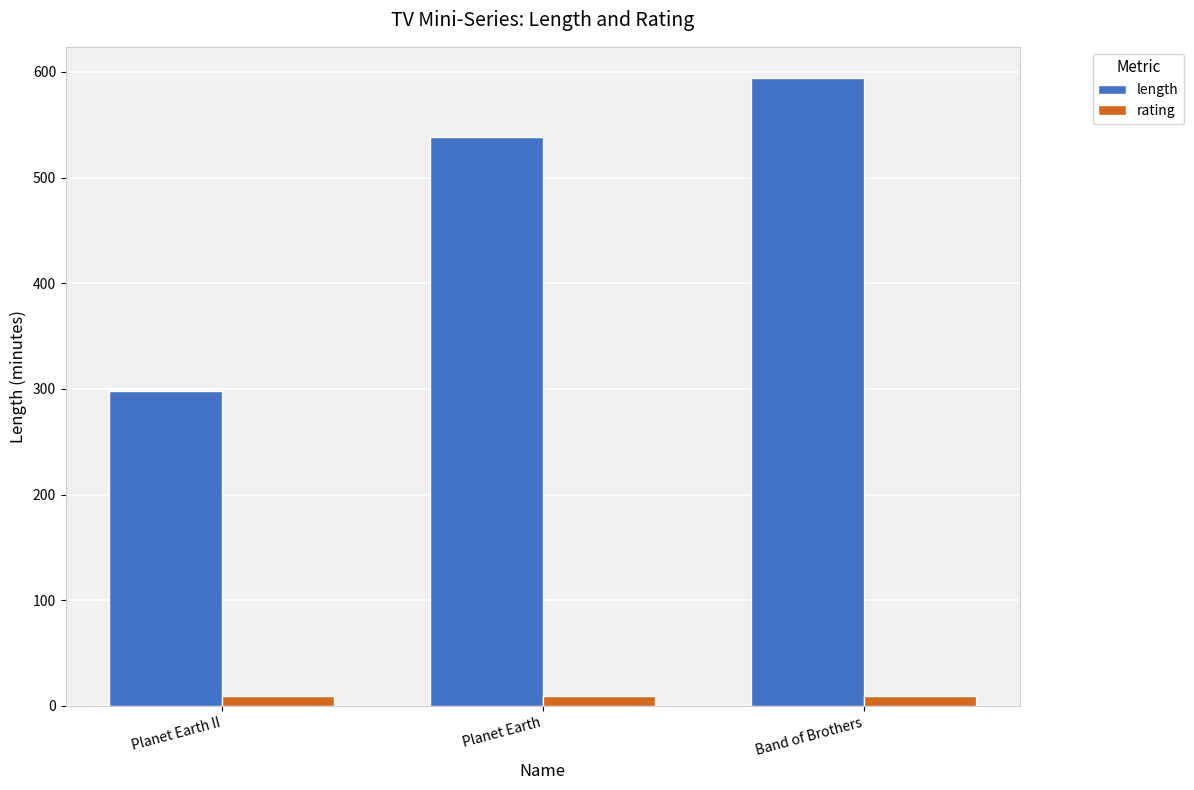

Read the rating value at Planet Earth.

9.4